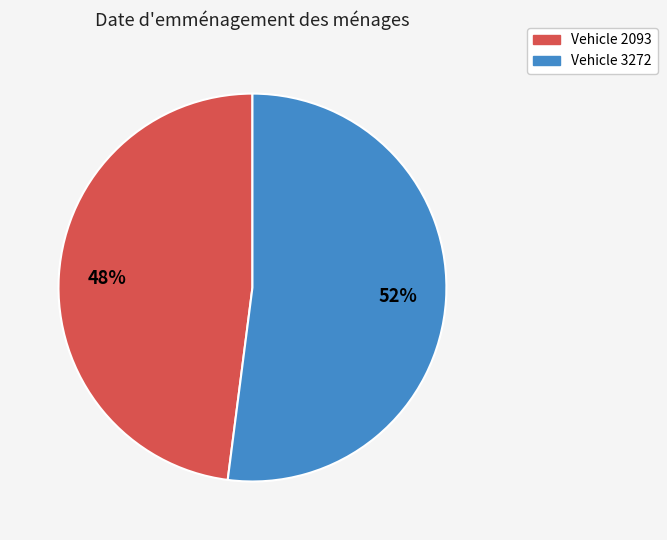

To the nearest percent, what is the difference between the largest and smallest slice percentages?

4%